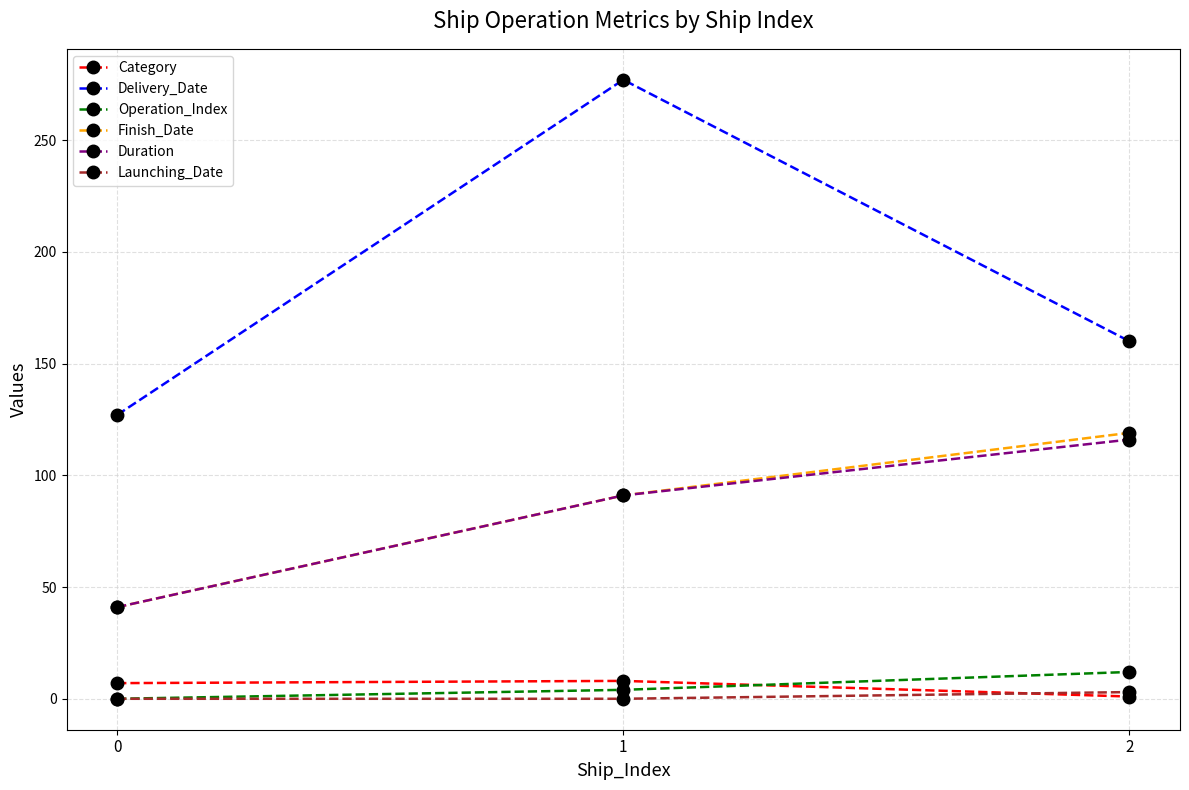

Is it true that Duration equals 70 at 2?

False